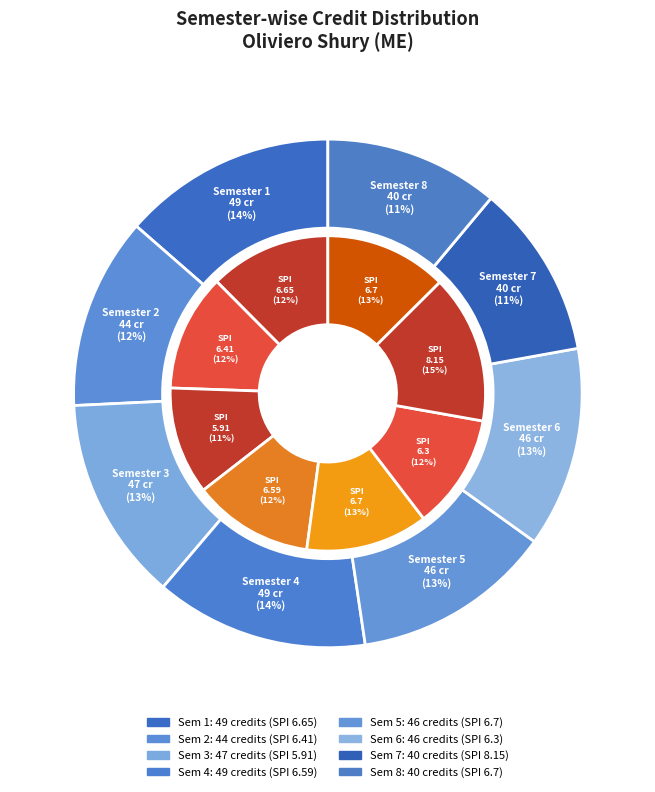

How many segments does this pie chart have?

8